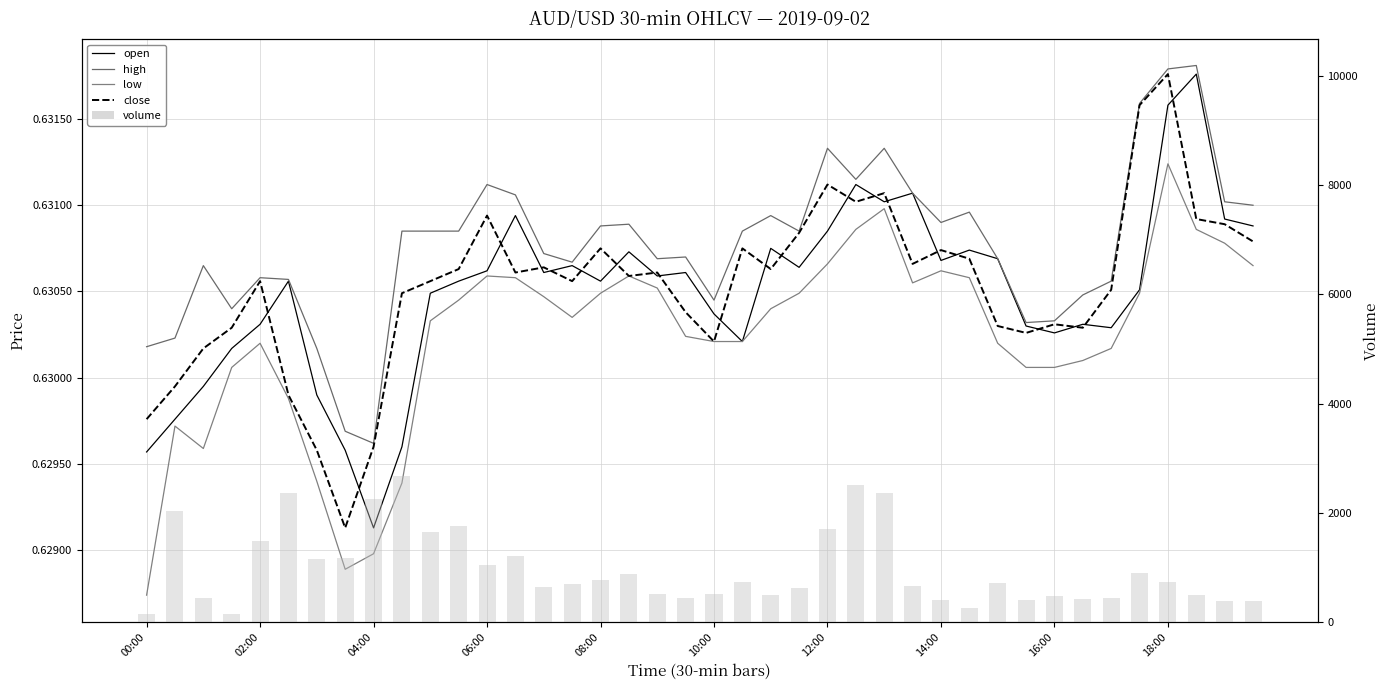

What is the lowest value of the volume series?

137.0